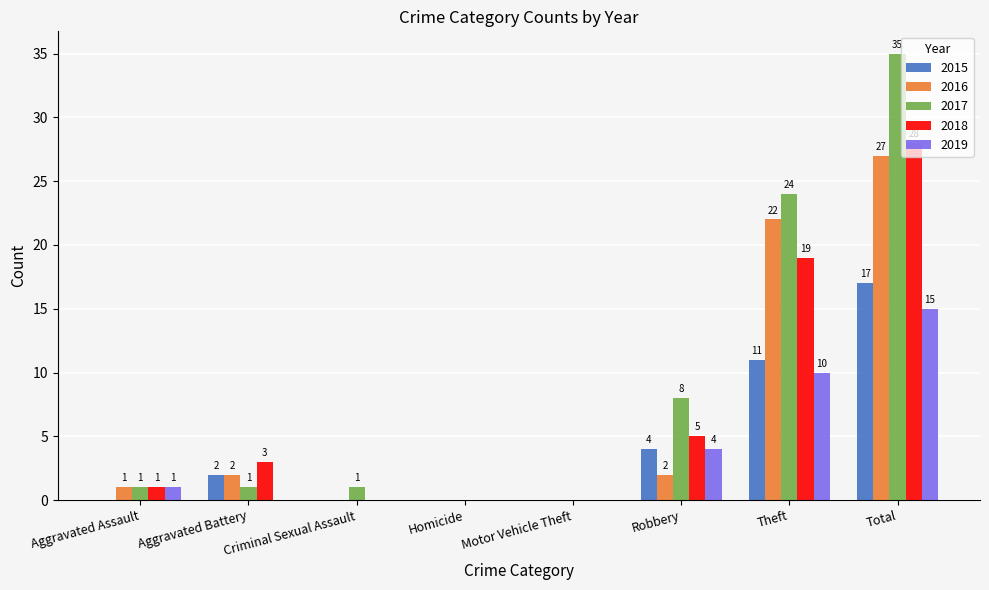

What is the sum of the 2017 values at Robbery and Total?

43